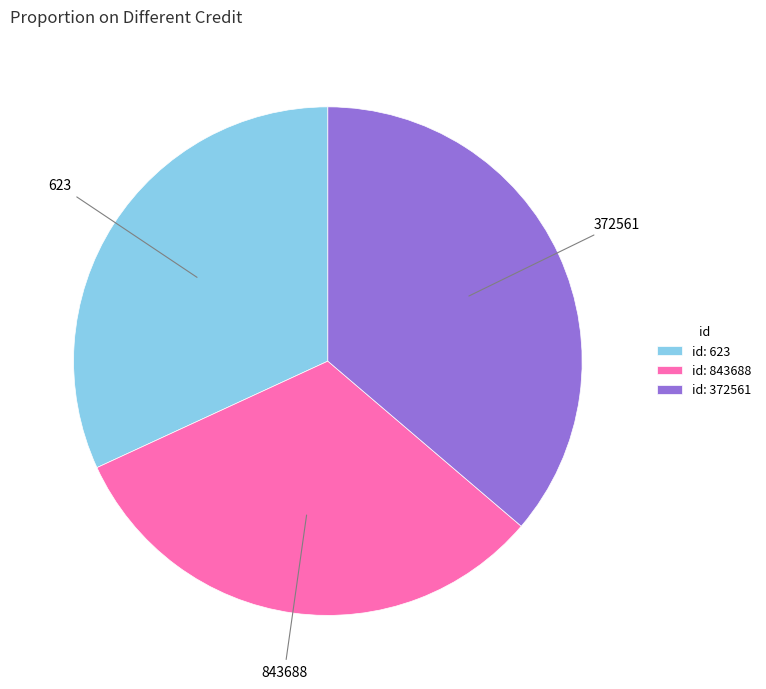

What is the largest slice in the pie chart?

id: 372561